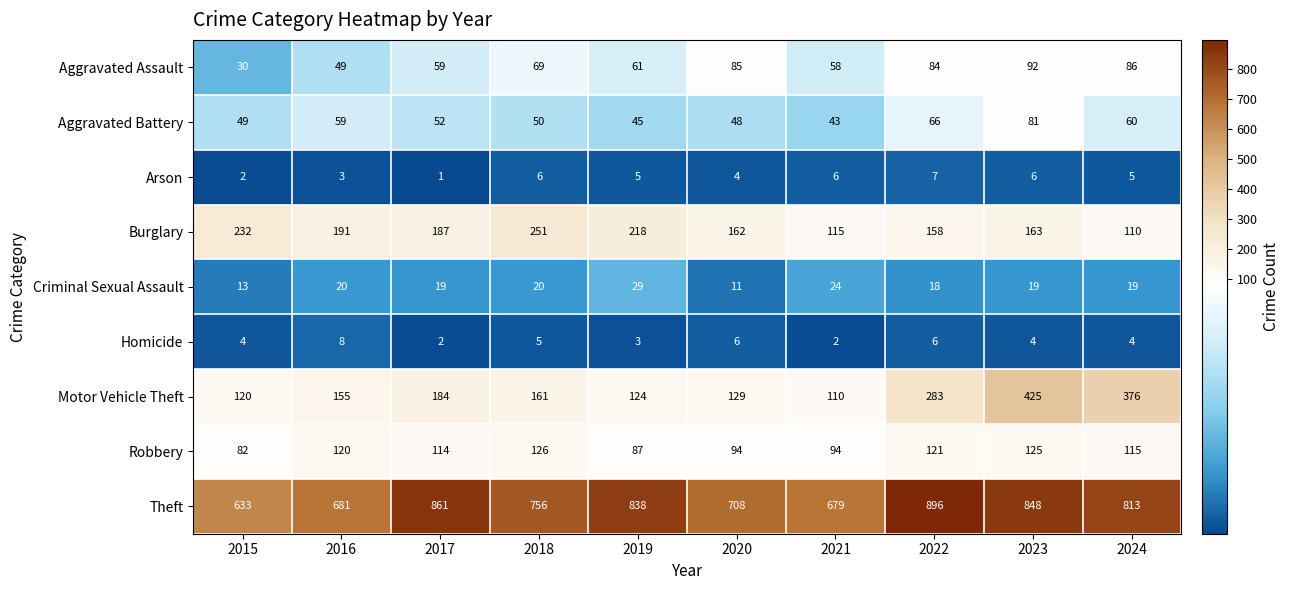

What is the sum of all Aggravated Battery values?

553